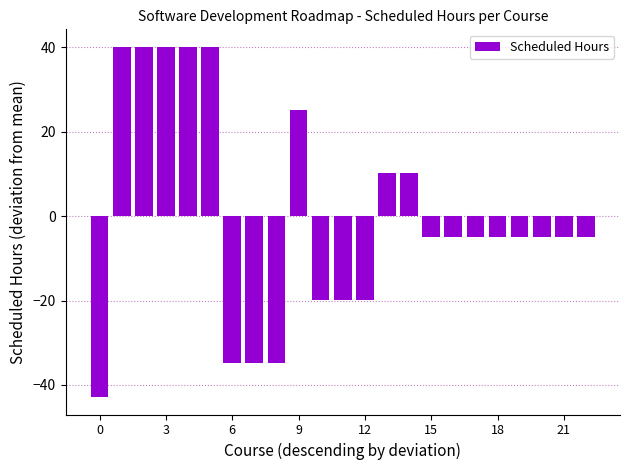

What is the difference between the maximum and minimum values?

83.0